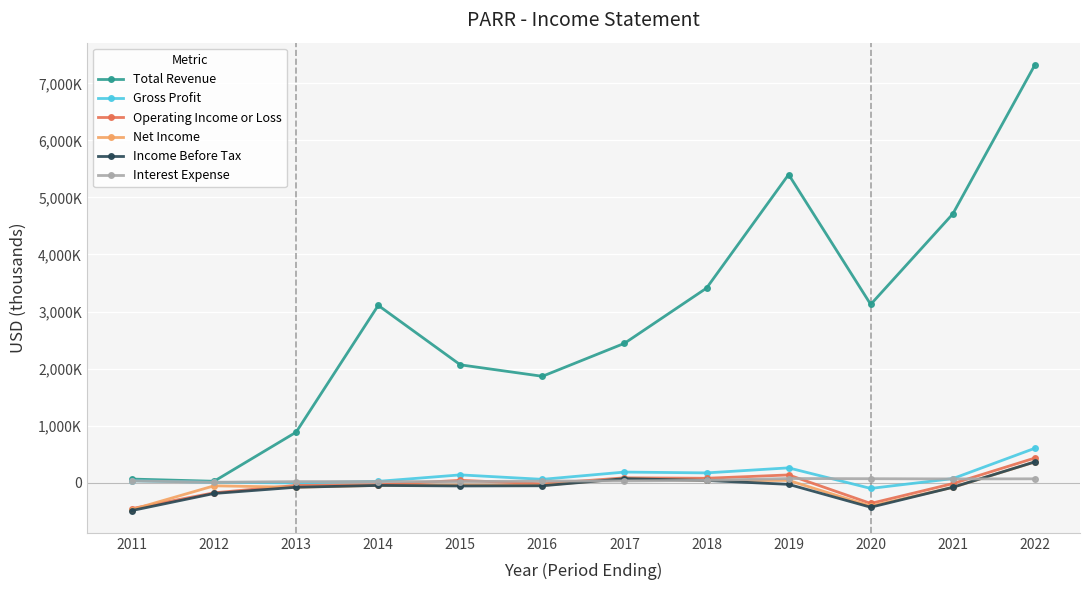

What is the difference between the highest and lowest values at 2013?

965200